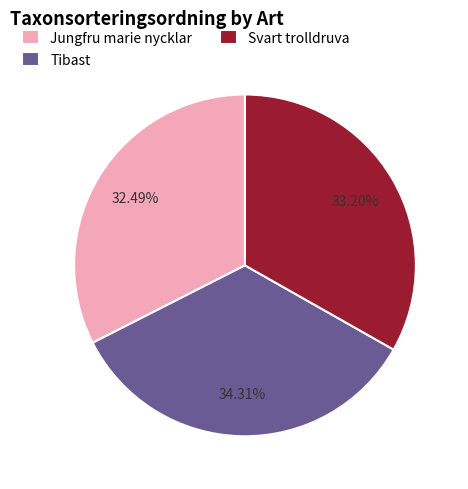

How many slices are in this pie chart?

3